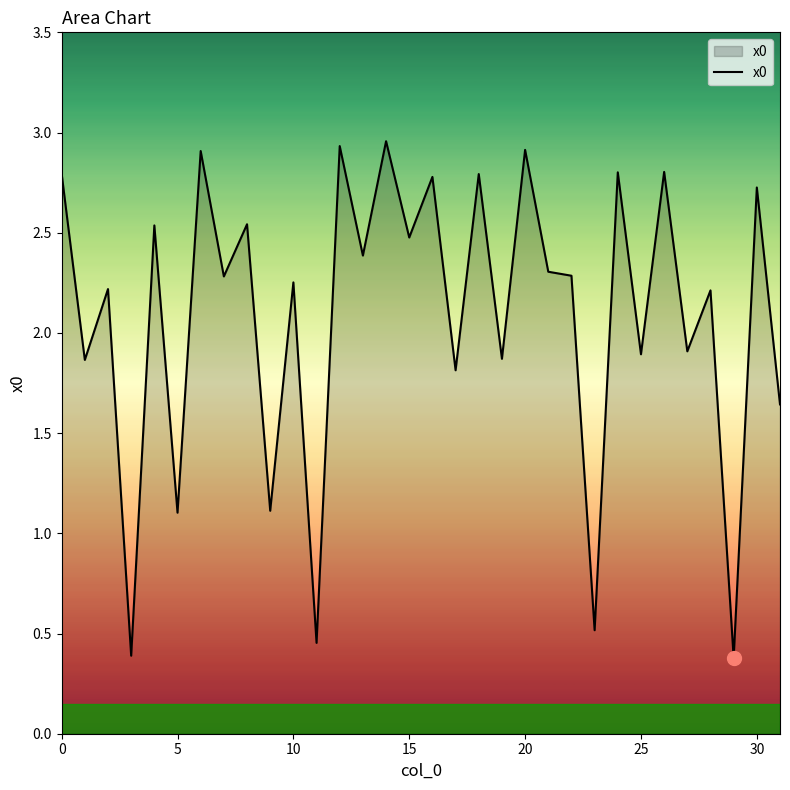

Does the chart have visible grid lines?

No